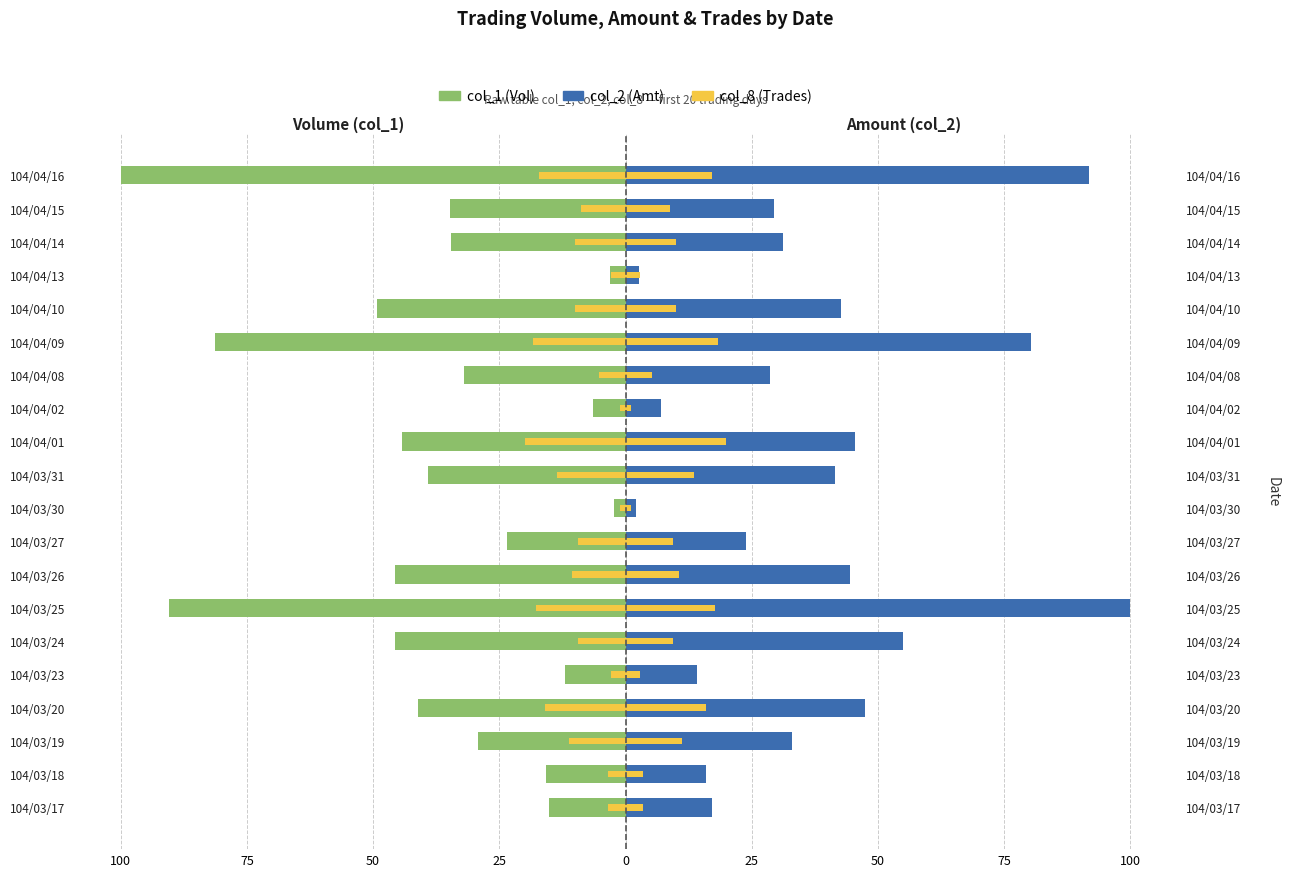

What are all the series names shown in the legend?

col_1 (Vol), col_2 (Amt), col_8 (Trades)